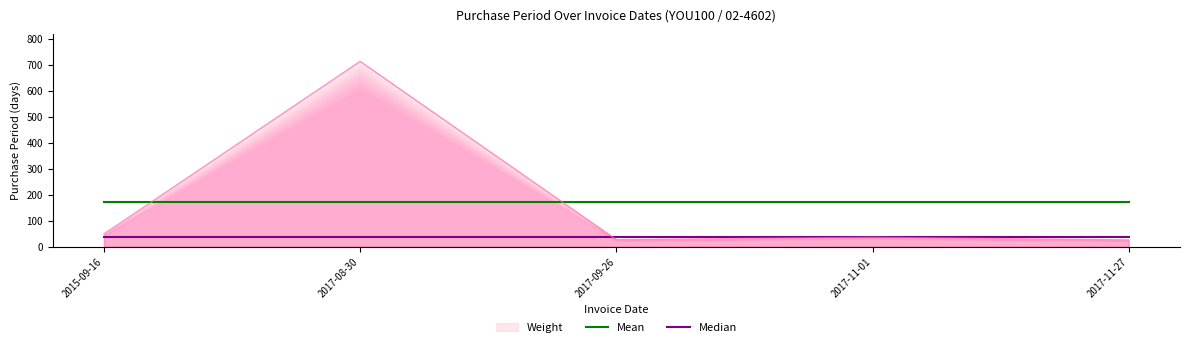

At which label is Median closest to 36?

2015-09-16